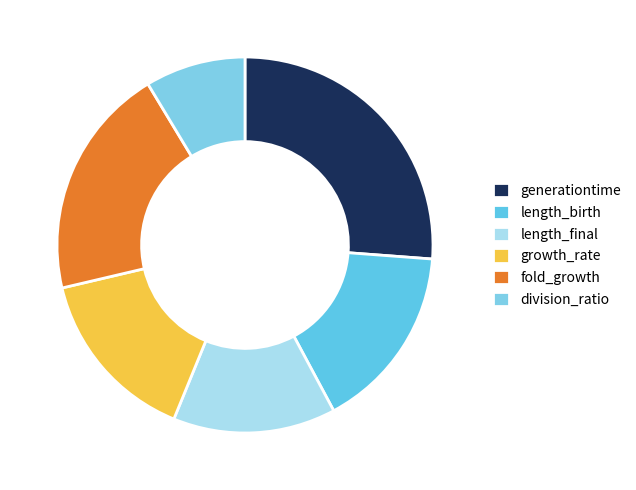

To the nearest percent, what is the difference between the largest and smallest slice percentages?

18%